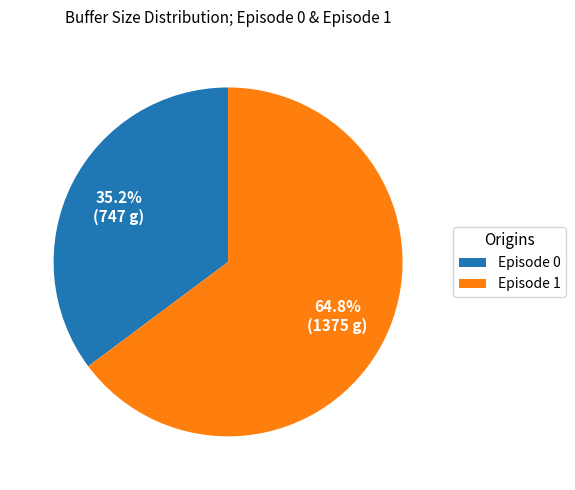

What percentage is NOT represented by Episode 1?

35.2%